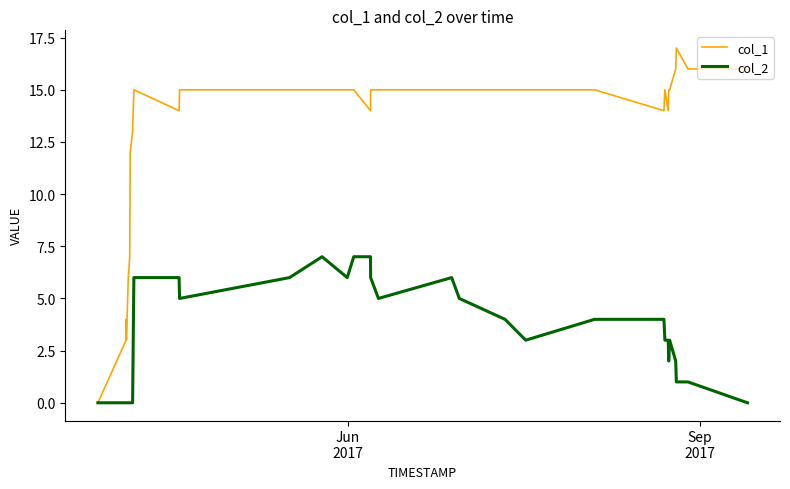

Rank the series by their average value, from lowest to highest.

col_2, col_1